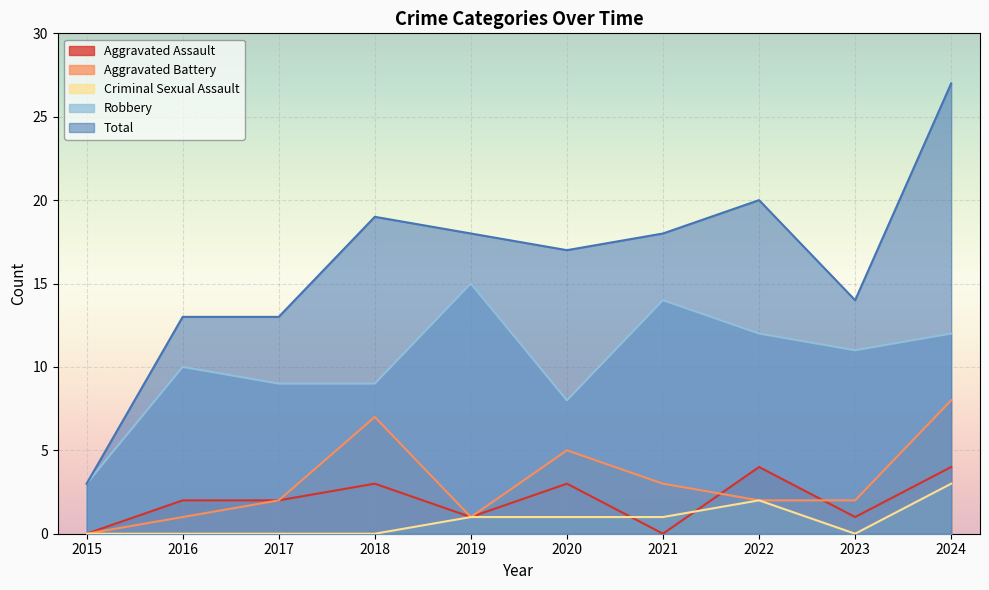

What is the difference between the highest and lowest values at 2024?

24